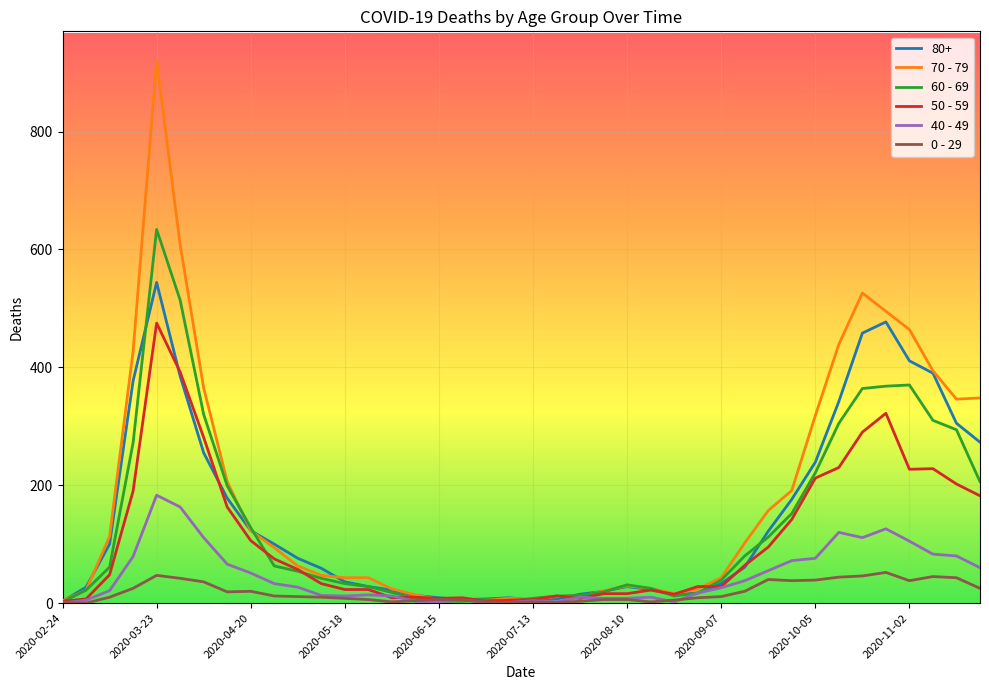

What is the greatest value displayed?

920